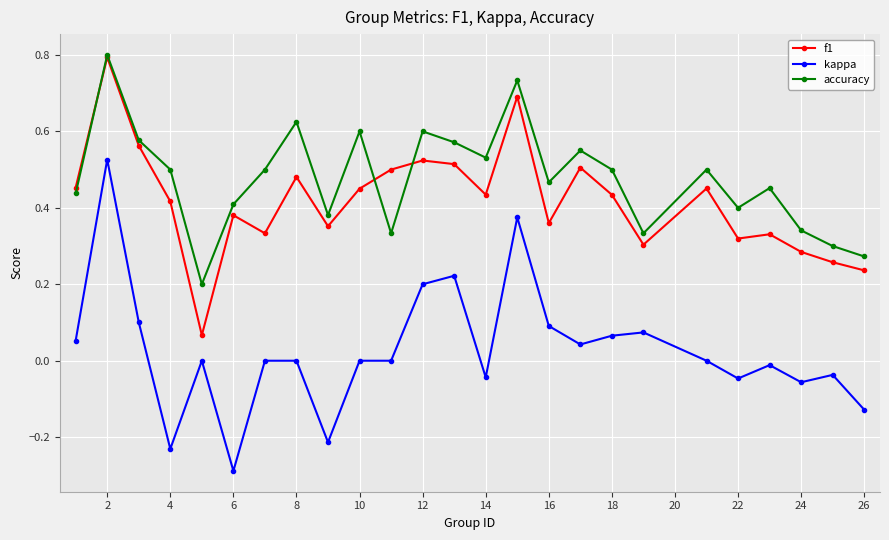

What is the lowest value of the kappa series?

-0.3